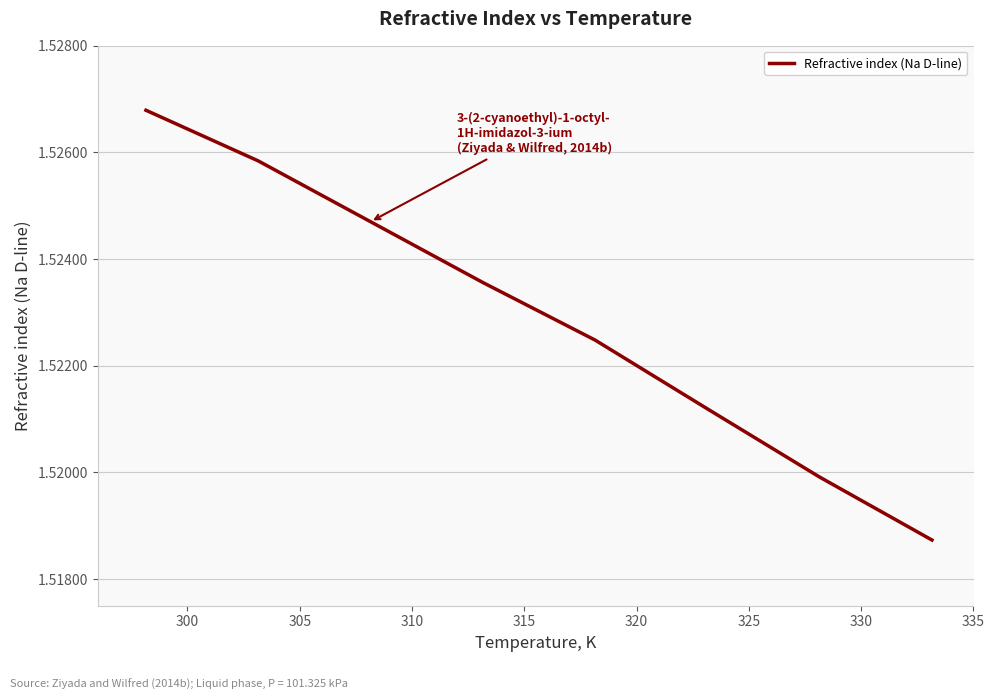

True or false: the data has more than 2 interior local peaks.

False